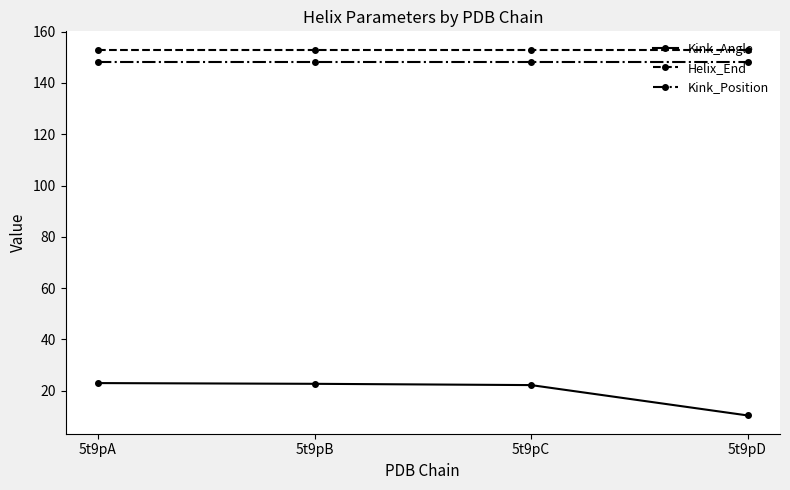

Which series has the largest range (max minus min)?

Kink_Angle